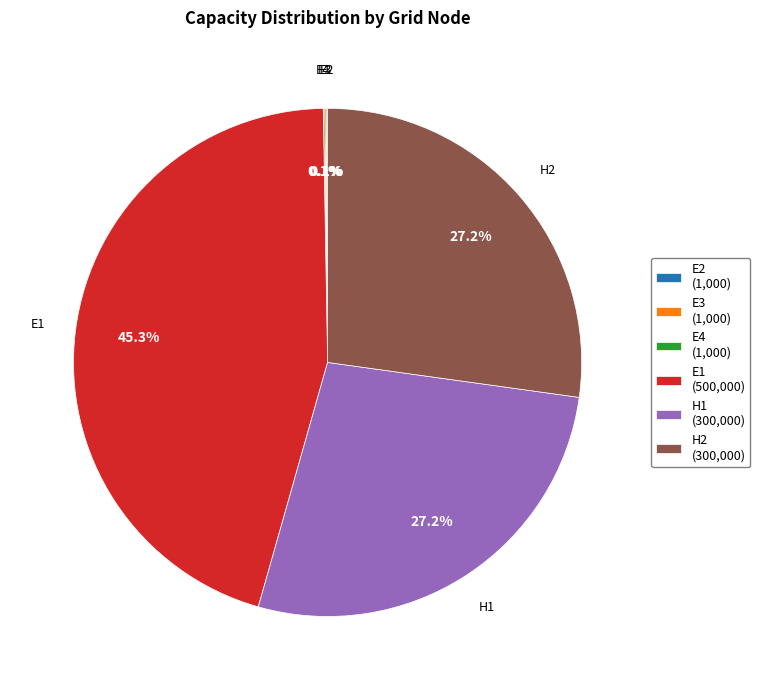

True or false: H1 accounts for 27% of the total.

True